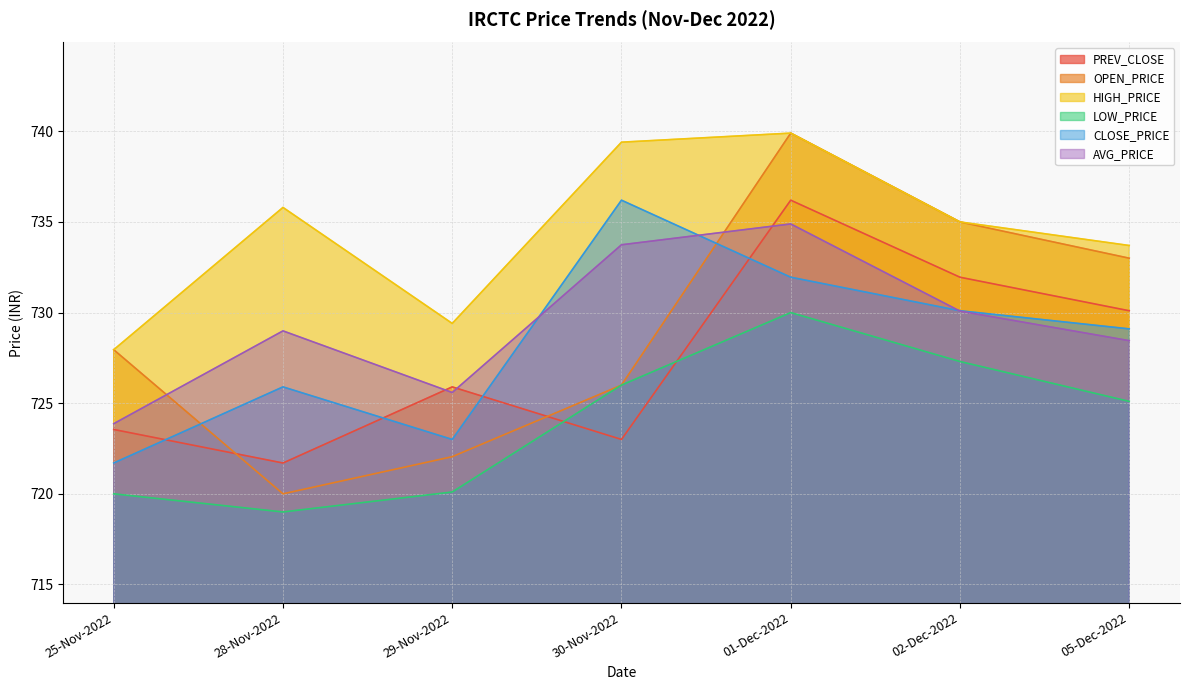

At which category does LOW_PRICE reach its first local valley?

28-Nov-2022